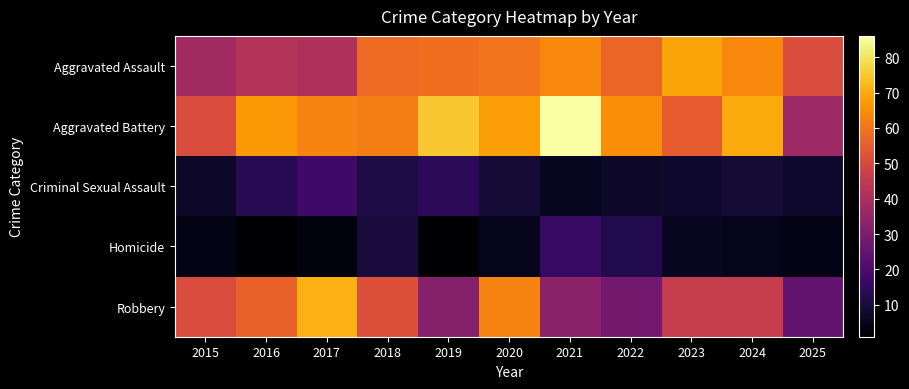

List the series in order of their peak value, lowest first.

Homicide, Criminal Sexual Assault, Aggravated Assault, Robbery, Aggravated Battery